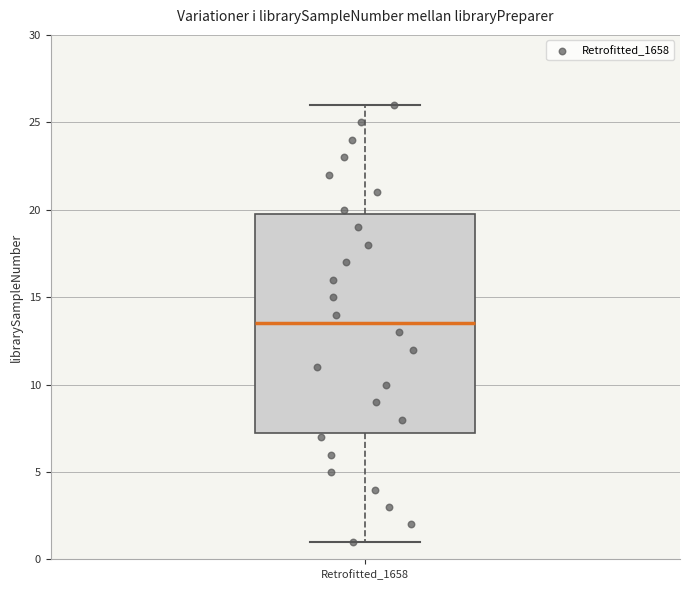

Where does the lower whisker of the box for Retrofitted_1658 end on the y-axis? The values are not printed on the chart, so give them approximately, as read against the axis.

1.0